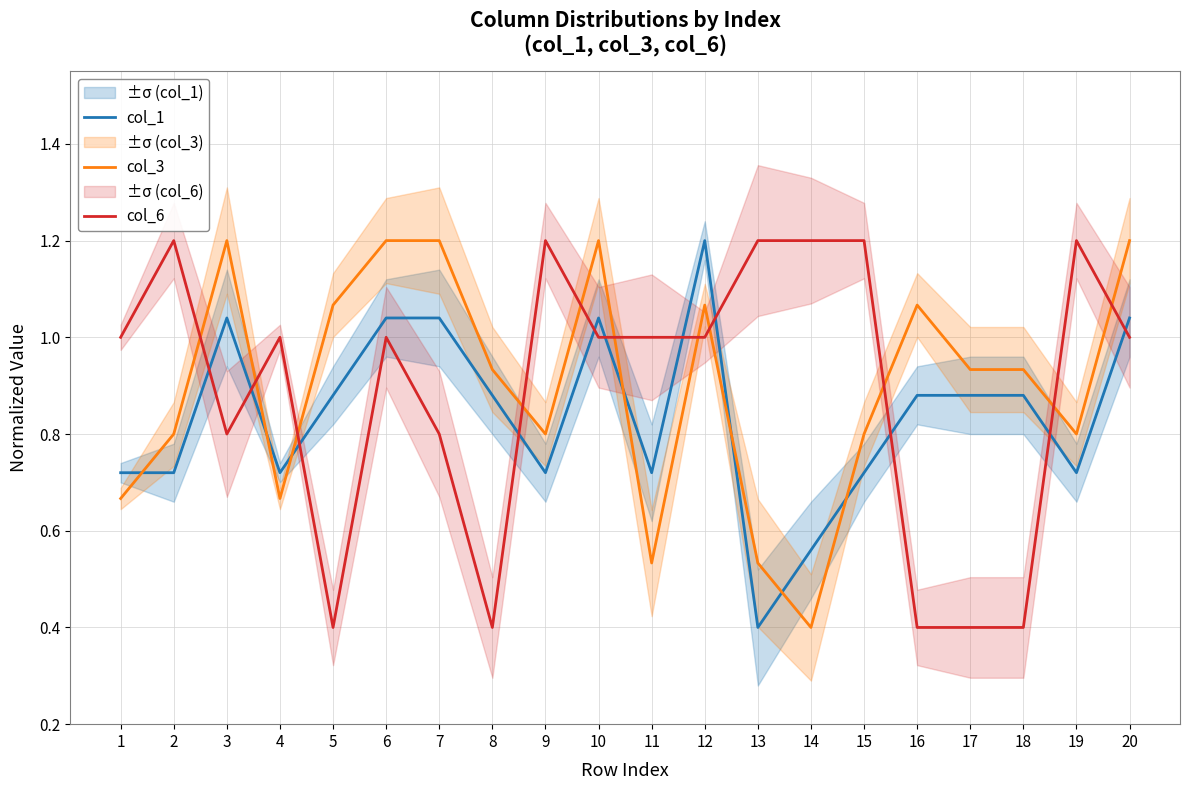

At how many categories does at least one series exceed 1?

14